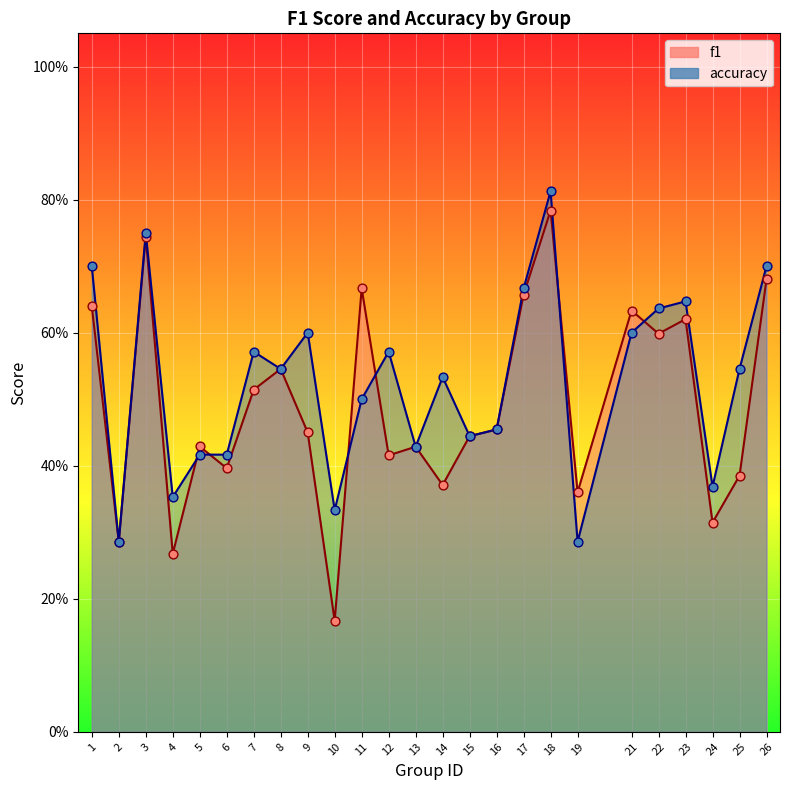

Which series contains the highest Y value?

accuracy